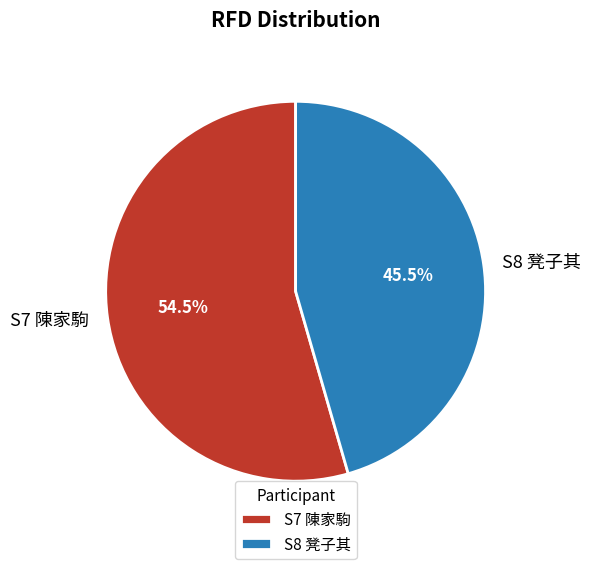

Approximately how many times larger is the value at S7 陳家駒 compared to S8 凳子其?

1.2